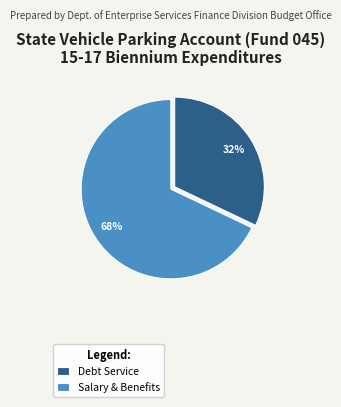

True or false: Salary & Benefits accounts for 75% of the total.

False